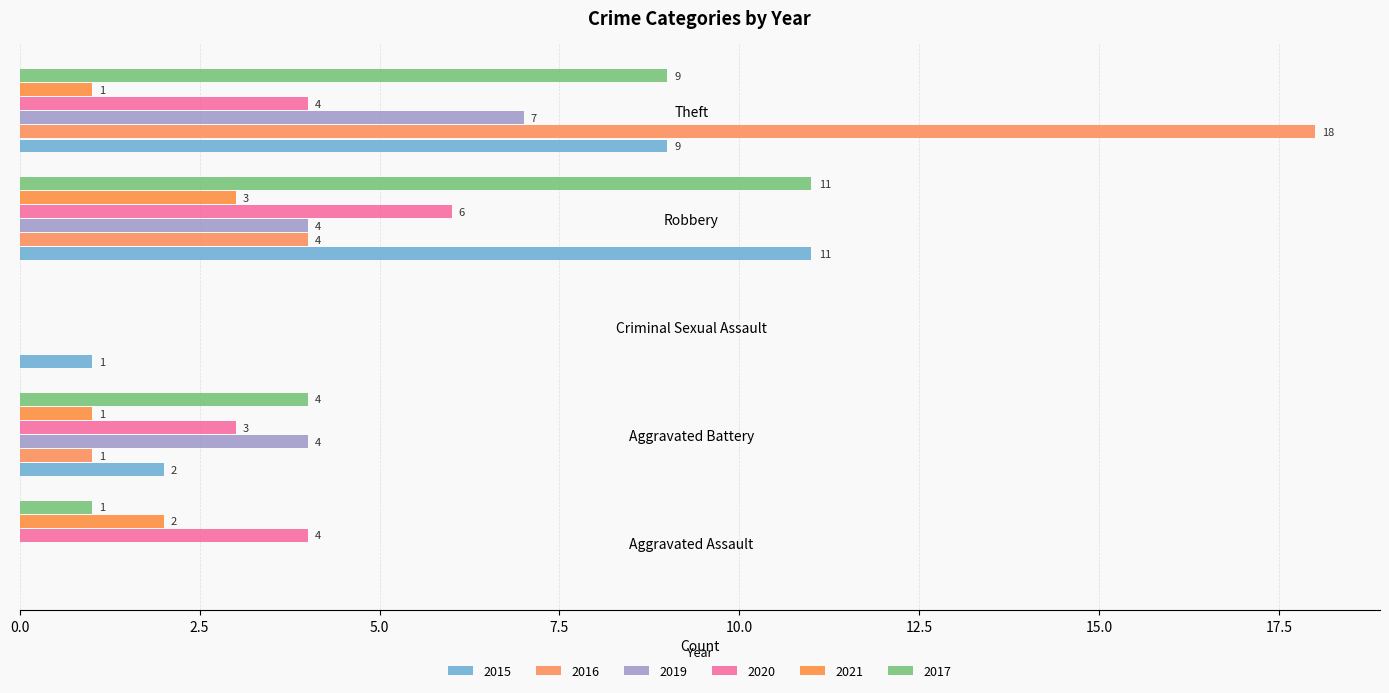

How many categories are shown in the chart?

5